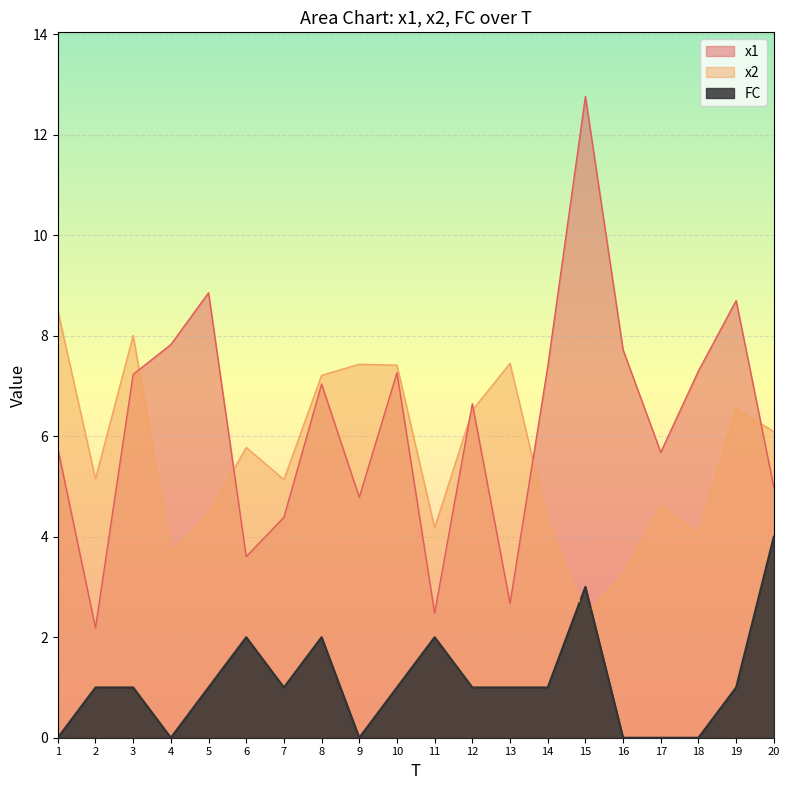

What is the difference between the highest and lowest values at 7?

4.1